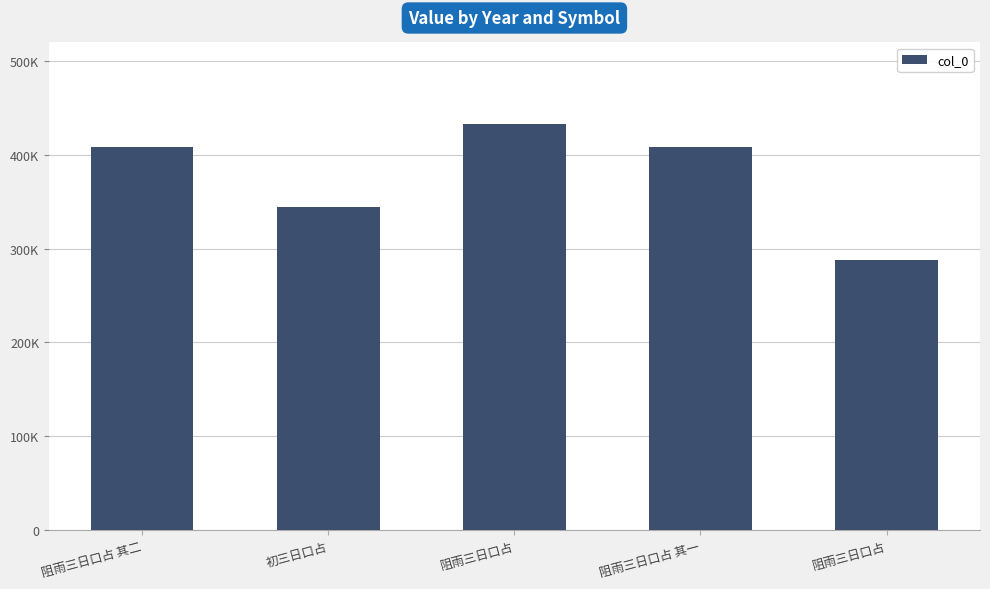

Are the bars horizontal?

No